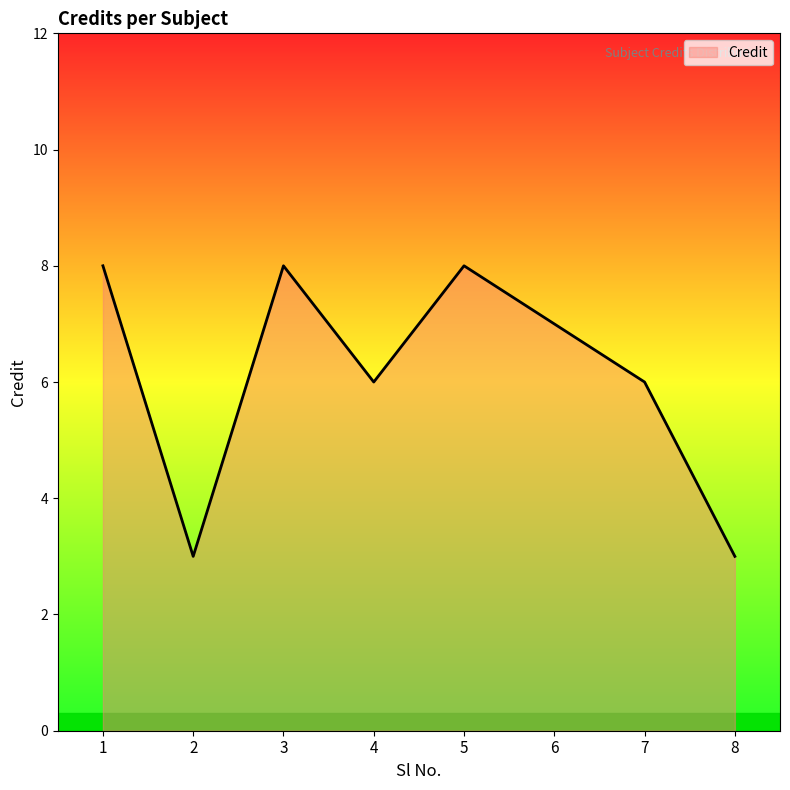

The value at 3 is 14. True or false?

False